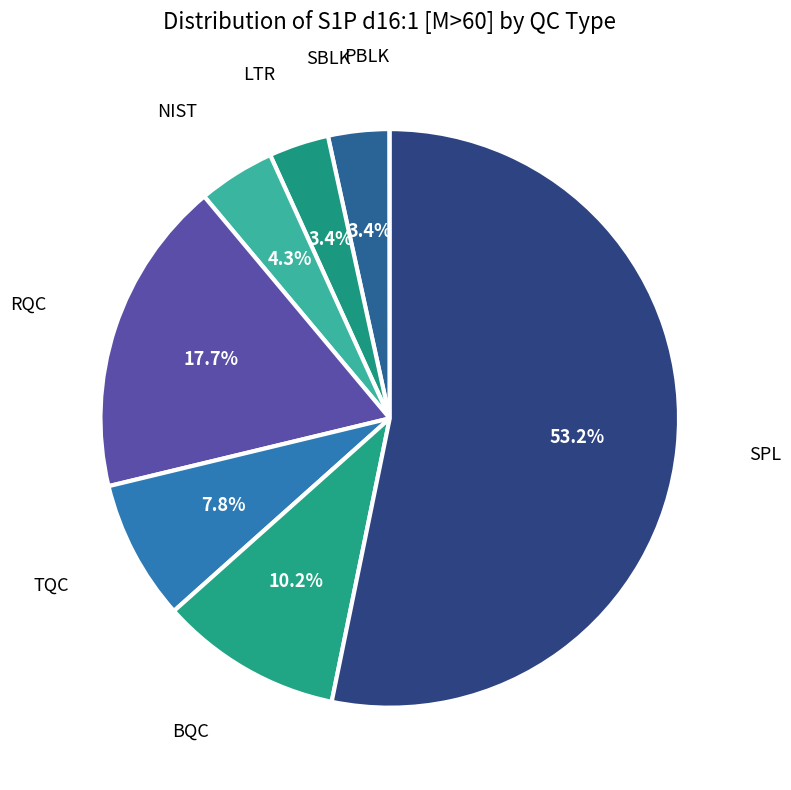

Is there any slice that represents more than half of the pie?

Yes